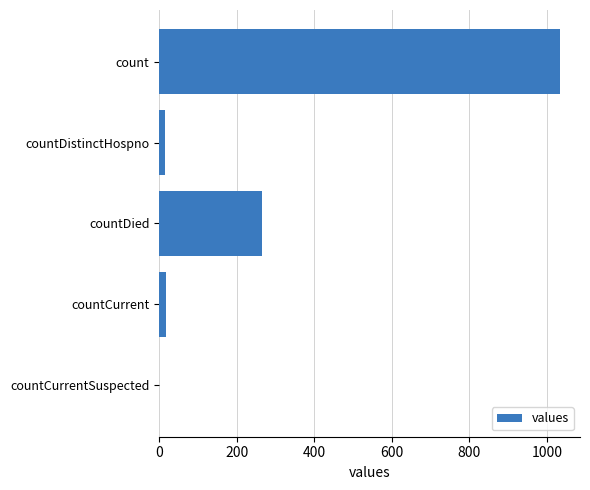

What is the maximum value shown in the chart?

1034